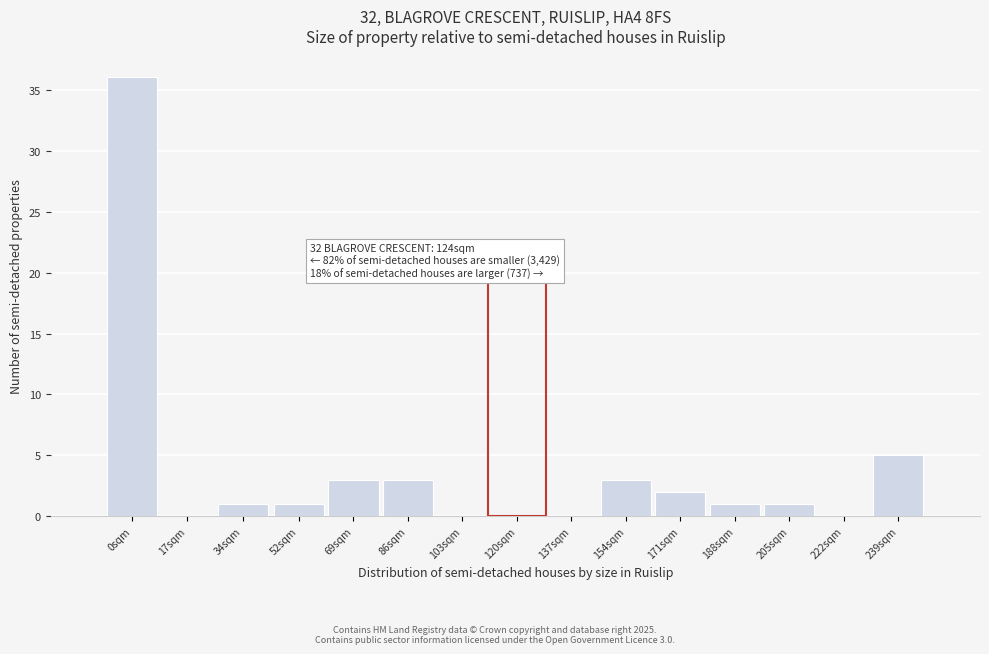

Reading left to right, list all the values displayed in this chart.

0sqm=36	17sqm=0	34sqm=1	52sqm=1	69sqm=3	86sqm=3	103sqm=0	120sqm=0	137sqm=0	154sqm=3	171sqm=2	188sqm=1	205sqm=1	222sqm=0	239sqm=5